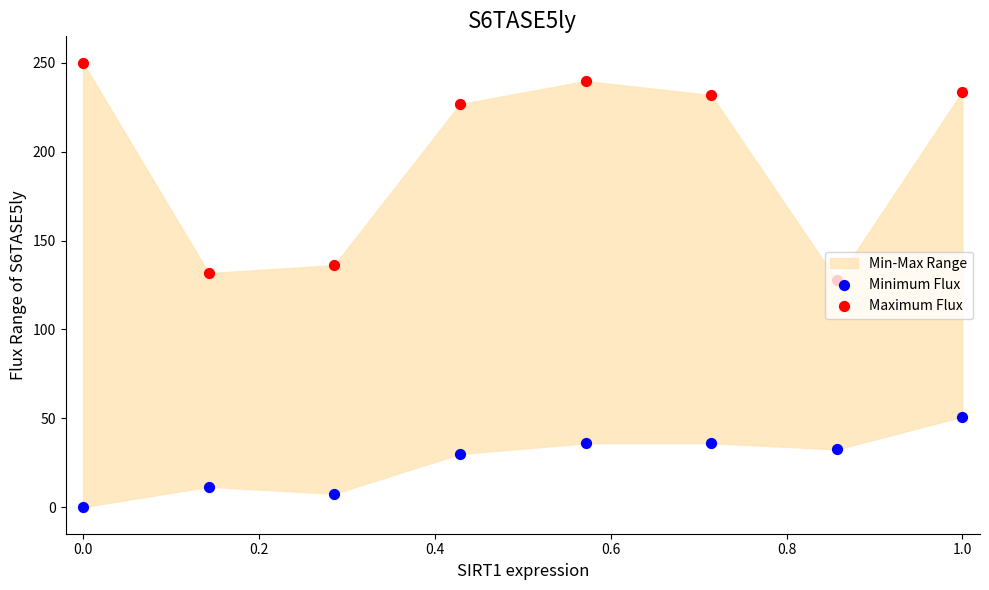

Which series has the largest Y range (max minus min)?

Maximum Flux